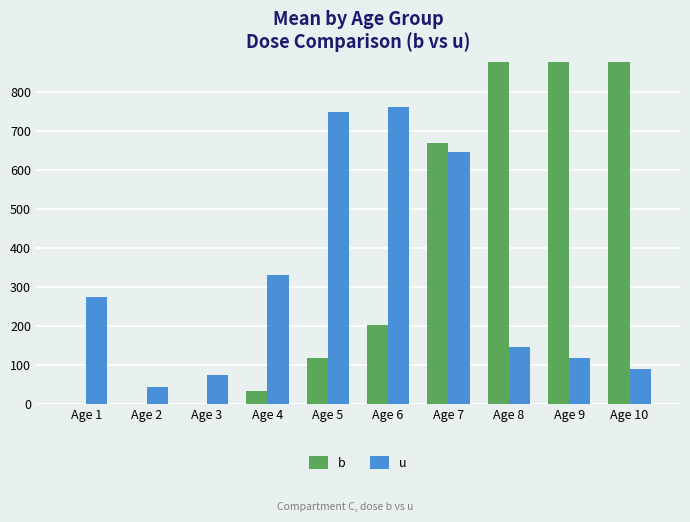

What is the approximate value of b at Age 9?

1844.7